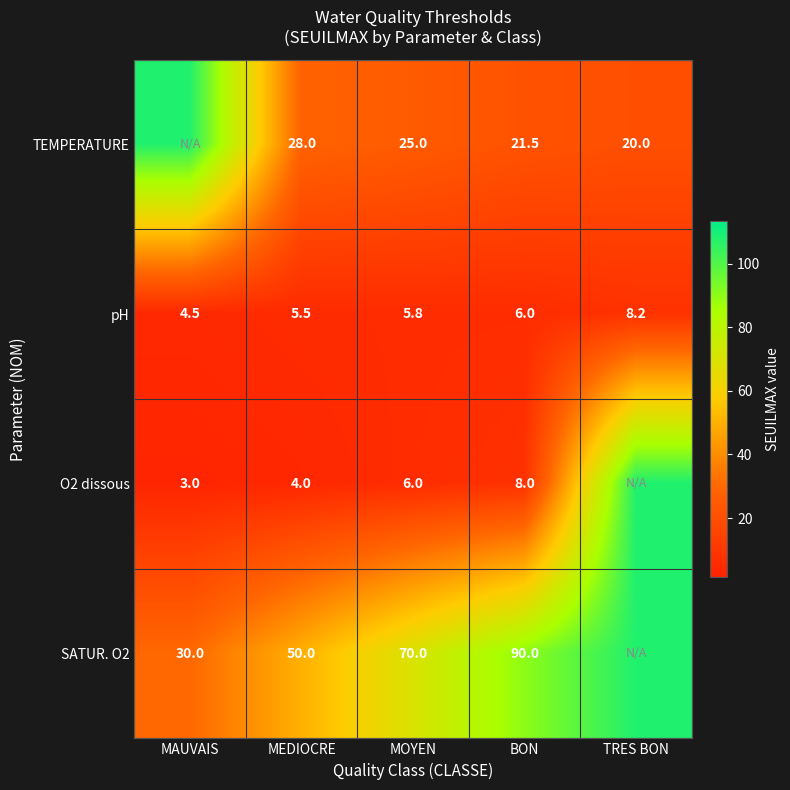

What is the sum of the pH values at BON and TRES BON?

14.2